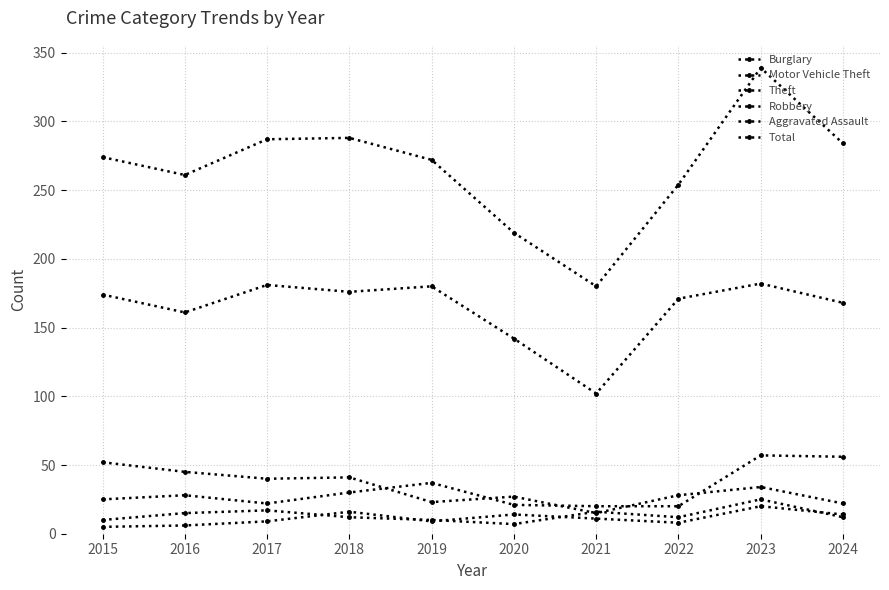

At which category does Motor Vehicle Theft reach its first local valley?

2017